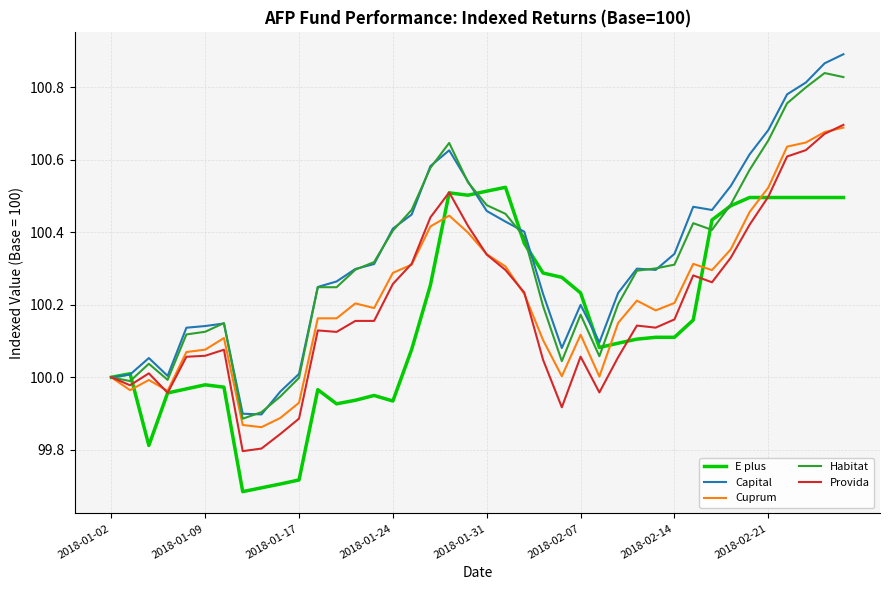

Which series has the largest range (max minus min)?

Capital